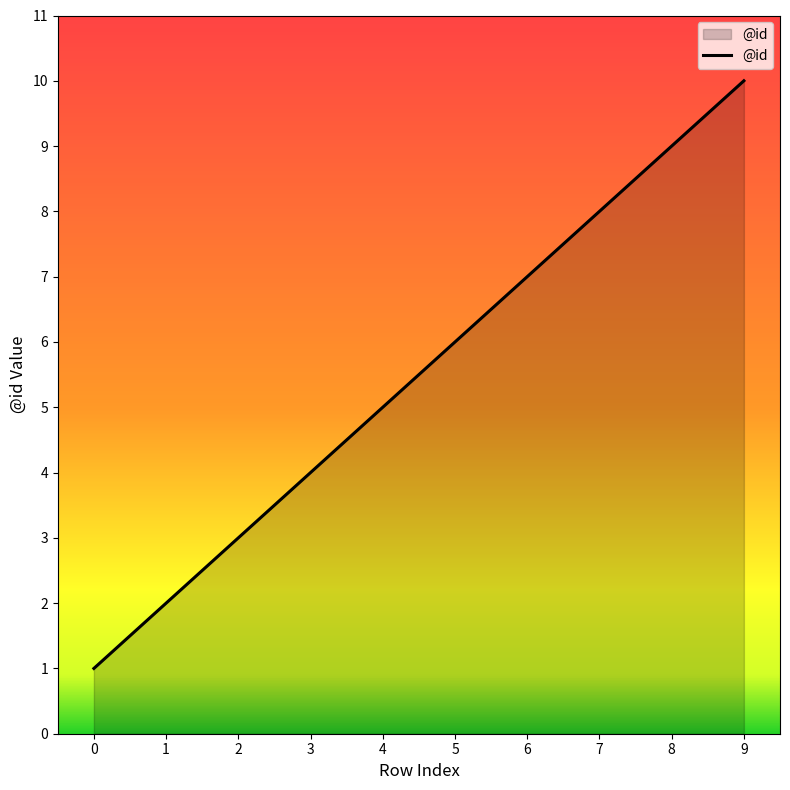

True or false: the data shows 10 at 9.

True